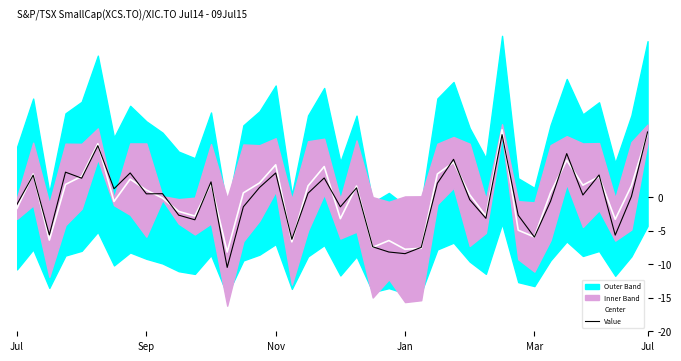

What is the highest value of the Center series?

10.0